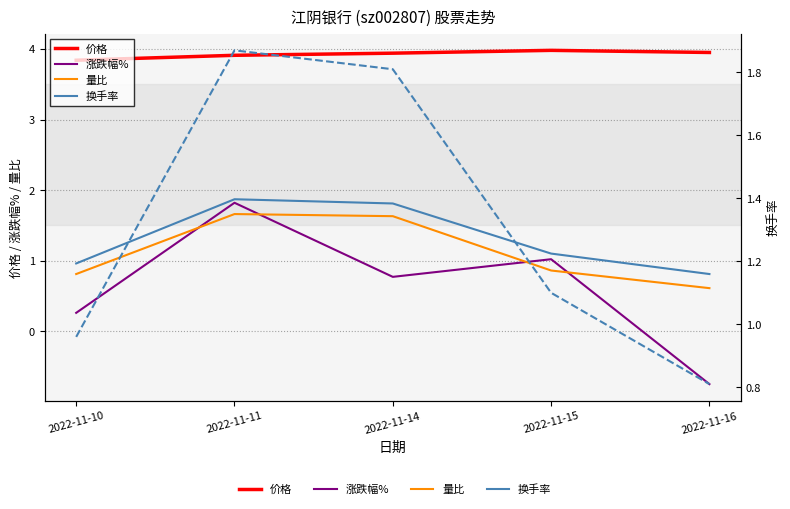

True or false: 价格 and 涨跌幅% intersect in this chart.

False